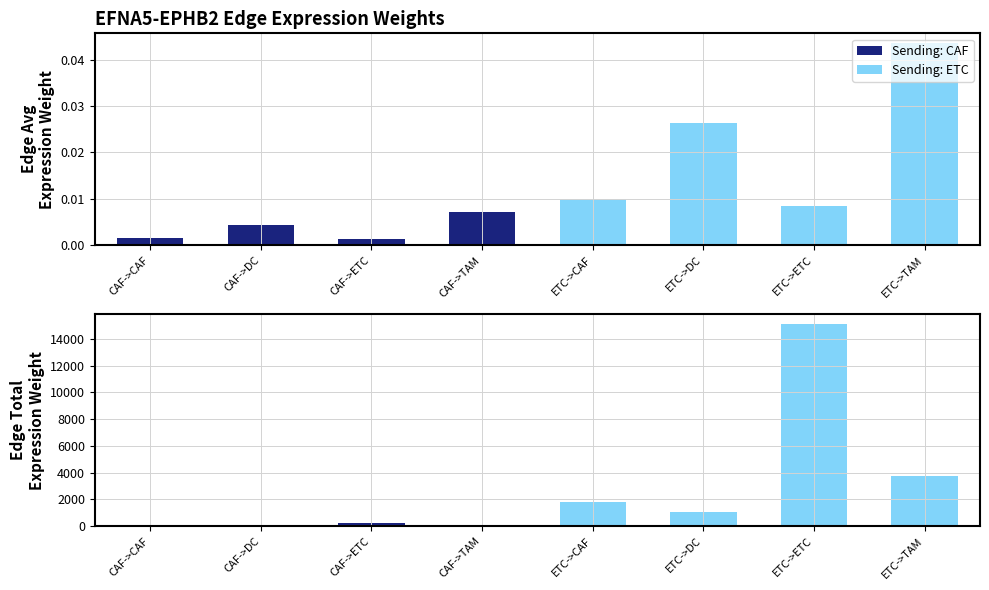

Reading left to right, list all the values displayed in this chart.

Edge average expression weight: 0.0	0.0	0.0	0.0	0.0	0.0	0.0	0.0
Edge total expression weight: 30.5	18.3	254.6	63.7	1809.1	1088.4	15104.3	3776.6